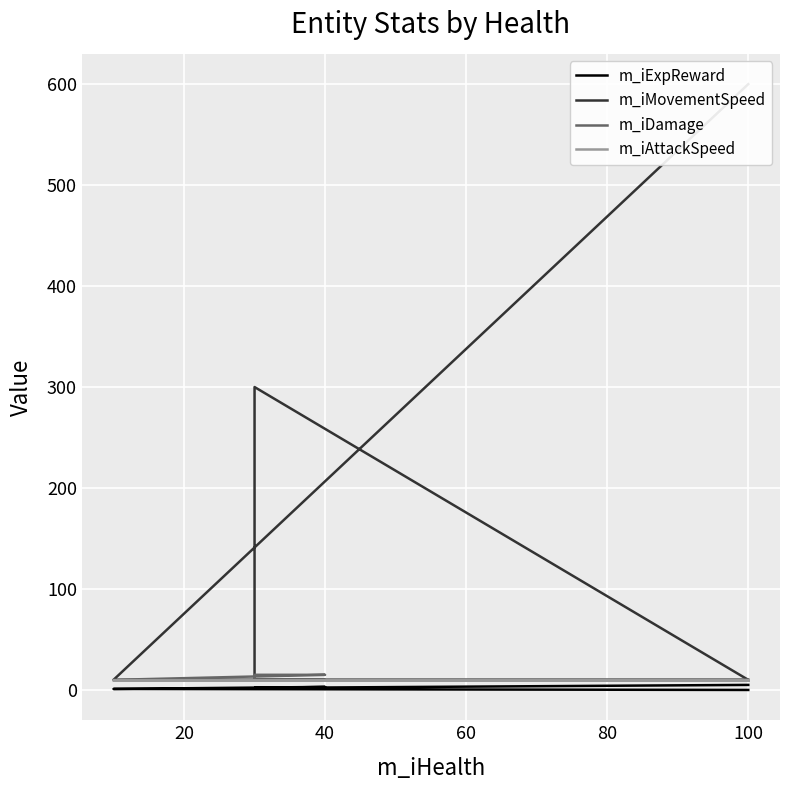

Is it true that m_iDamage equals 15 at 60?

False